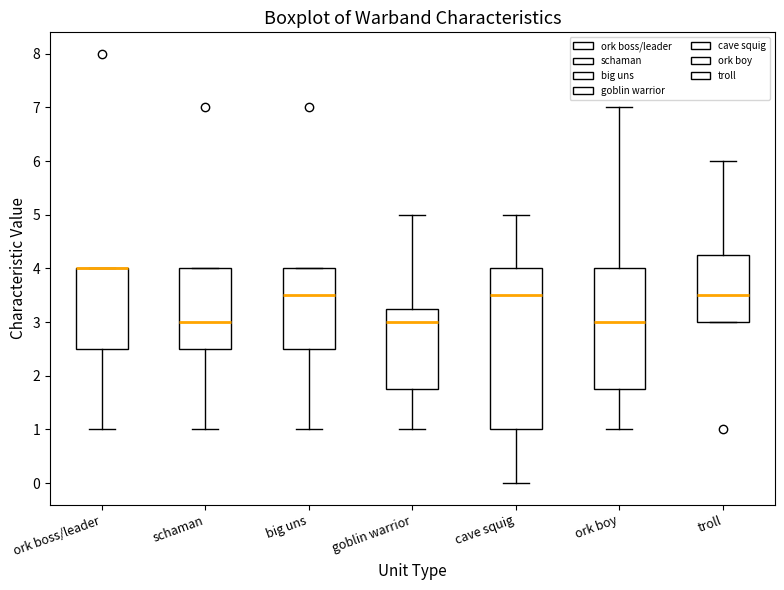

Reading left to right, read every box against the y-axis: the position of its median line, the range the box covers, and the ends of its whiskers. The values are not printed on the chart, so give them approximately, as read against the axis.

ork boss/leader: median 4.0 (drawn on the box's upper edge), box 2.5 to 4.0, whiskers 1.0 to 4.0
schaman: median 3.0, box 2.5 to 4.0, whiskers 1.0 to 4.0
big uns: median 3.5, box 2.5 to 4.0, whiskers 1.0 to 4.0
goblin warrior: median 3.0, box 1.8 to 3.3, whiskers 1.0 to 5.0
cave squig: median 3.5, box 1.0 to 4.0, whiskers 0.0 to 5.0
ork boy: median 3.0, box 1.8 to 4.0, whiskers 1.0 to 7.0
troll: median 3.5, box 3.0 to 4.3, whiskers 3.0 to 6.0